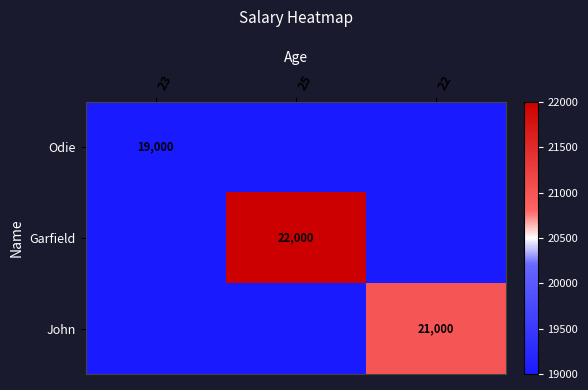

True or false: John has a value of 21000 at 22.

True